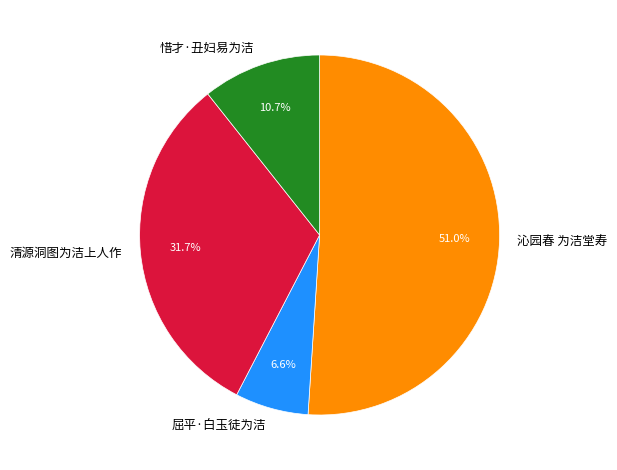

To the nearest percent, what portion does 沁园春 为洁堂寿 represent?

51%